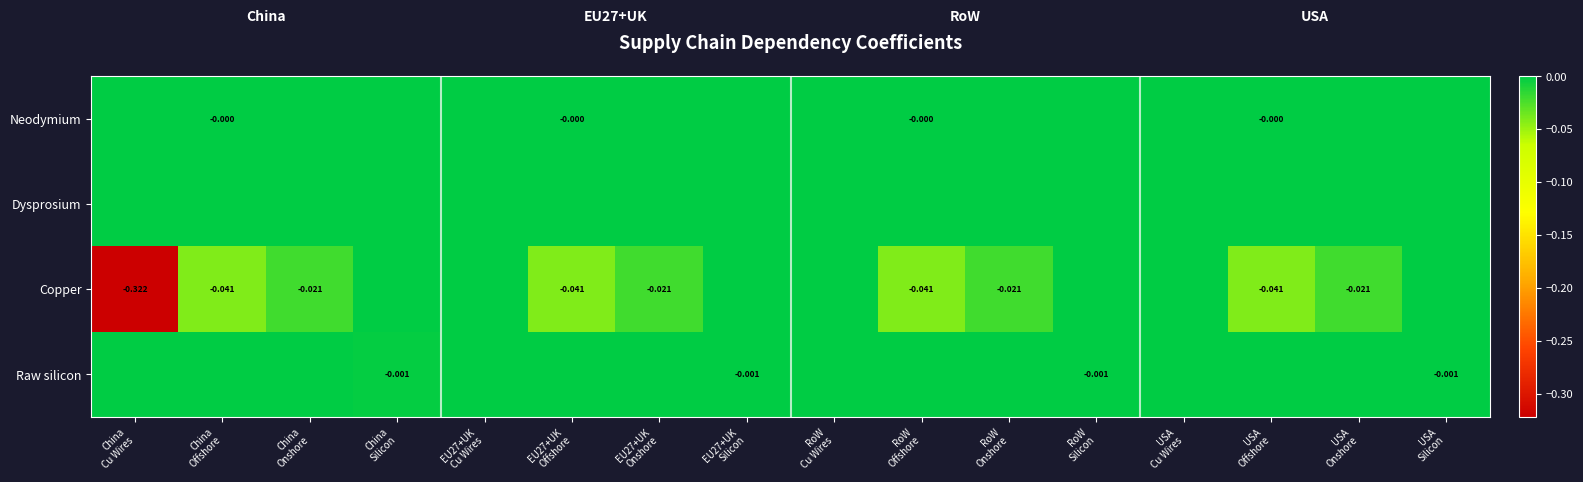

How many data points does each series have?

16